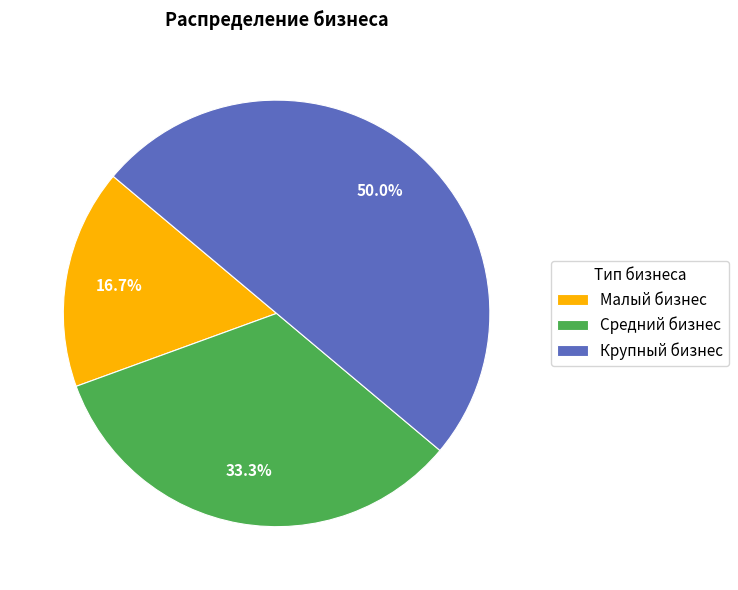

Does Средний бизнес account for over 50% of the chart?

No